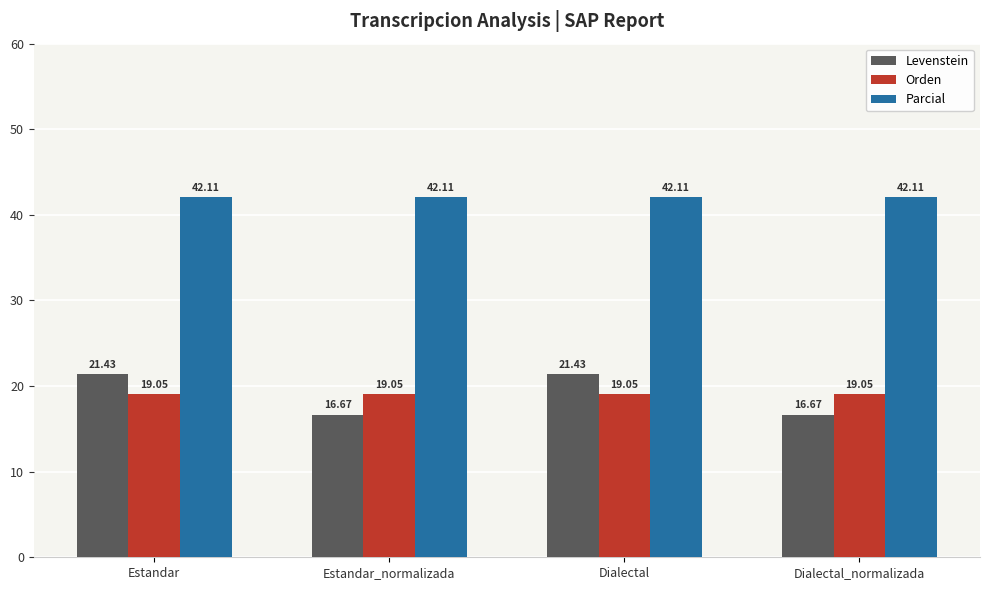

Which series changed the most between Estandar and Estandar_normalizada?

Levenstein